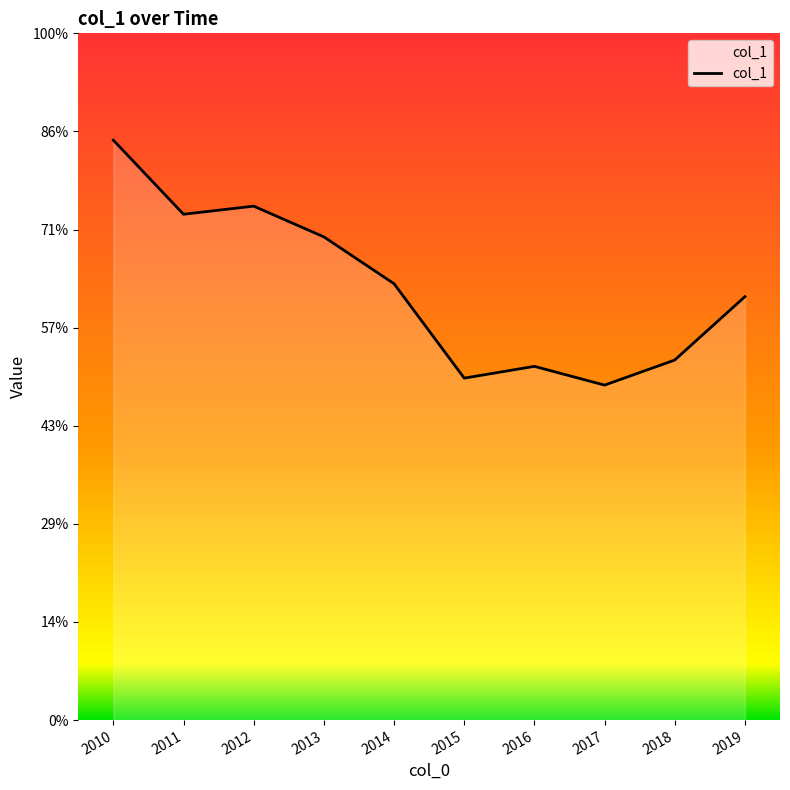

Which category has the lowest value across all series?

2017